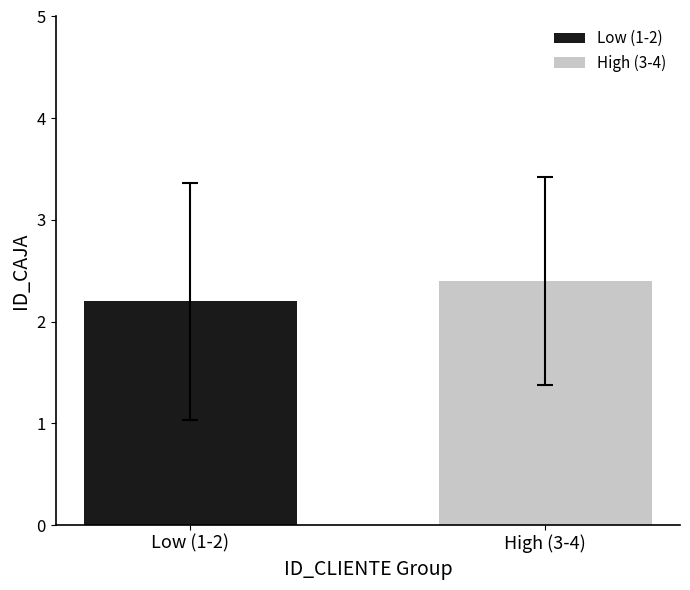

What is the value of the 2nd bar from the left?

2